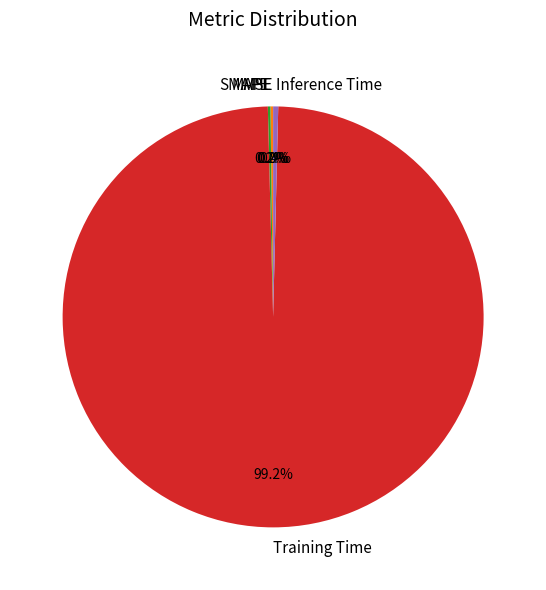

What is the majority slice?

Training Time